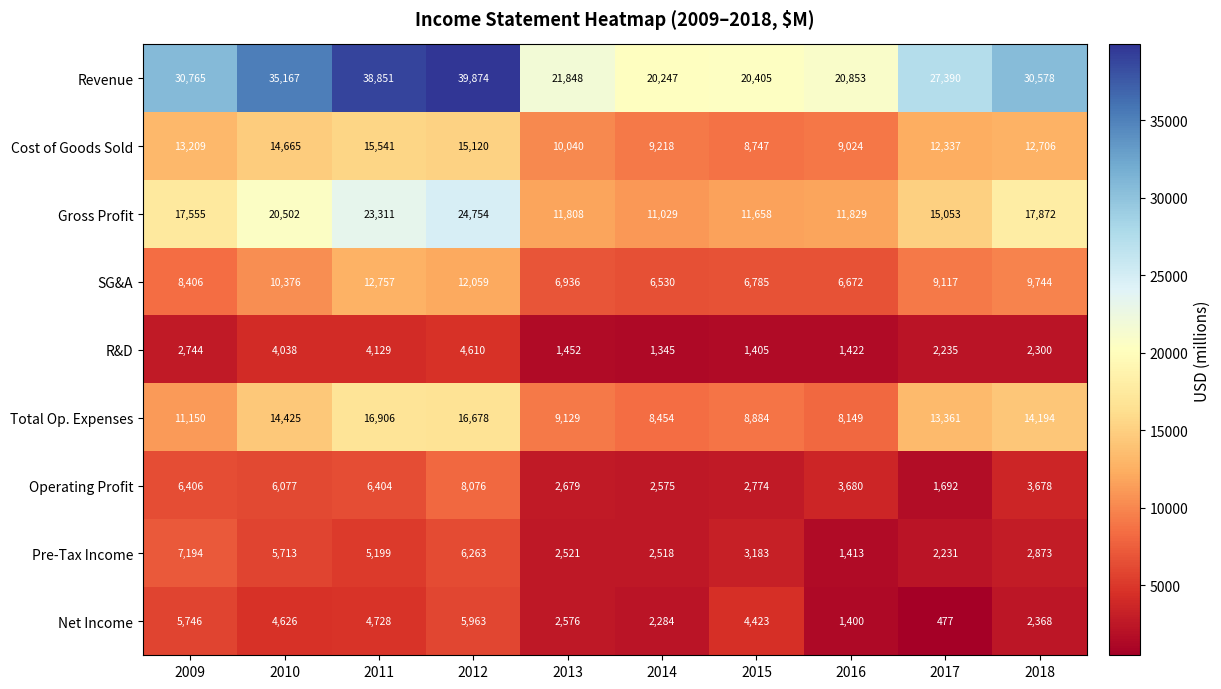

Which series has the largest range (max minus min)?

Revenue